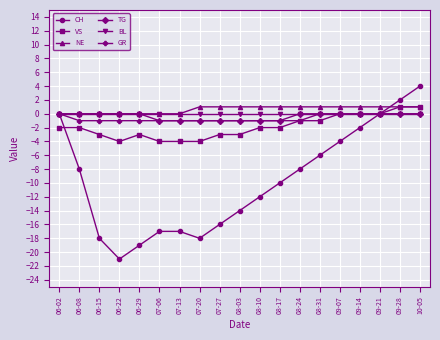

The value of BL at 07-27 is 0. True or false?

True